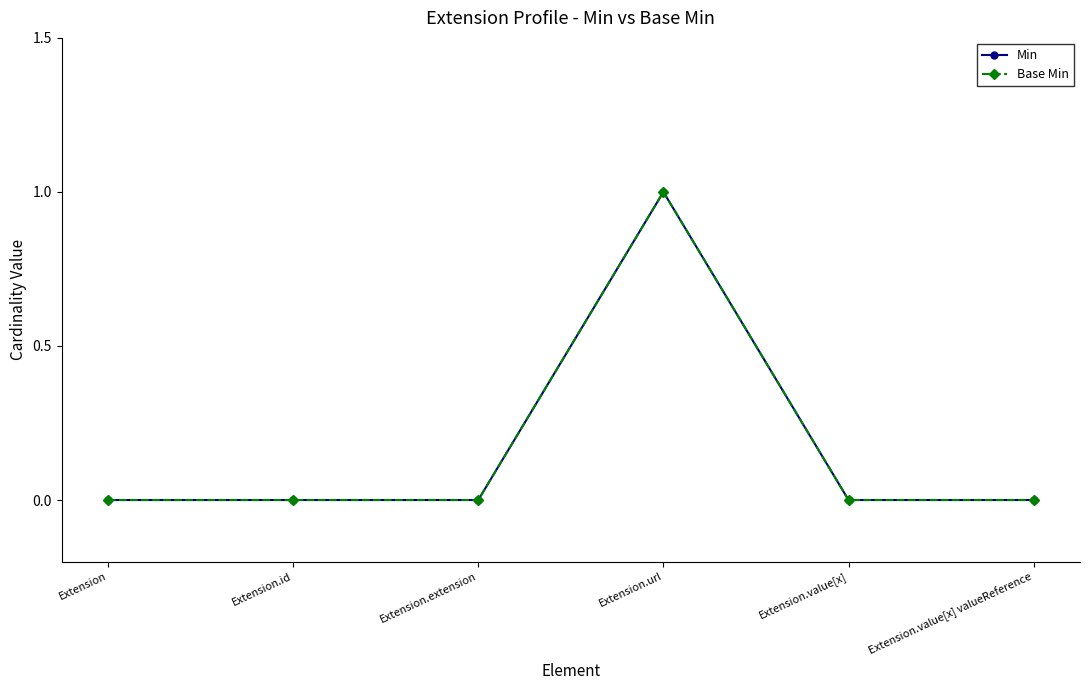

Which series has the largest range (max minus min)?

Min